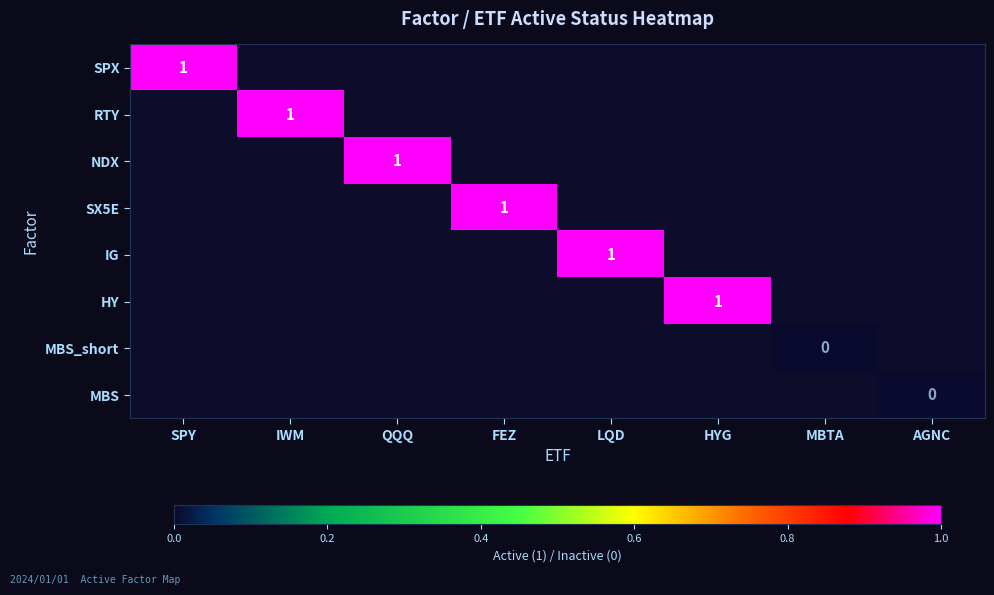

Is it true that RTY equals 0 at IWM?

False